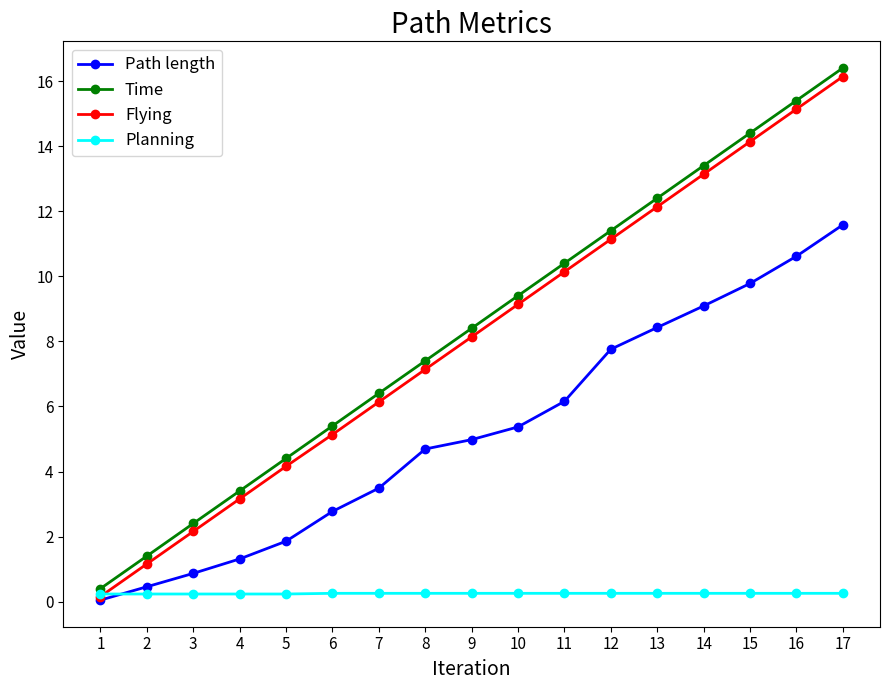

At which category is the sum across all series the highest?

17